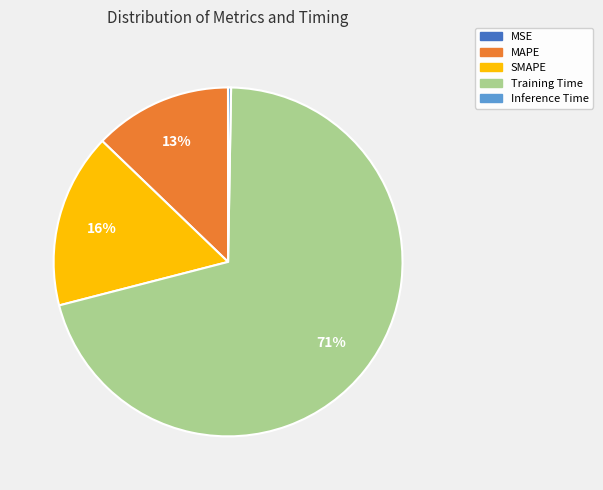

Is it true that SMAPE is 6% of the pie?

False